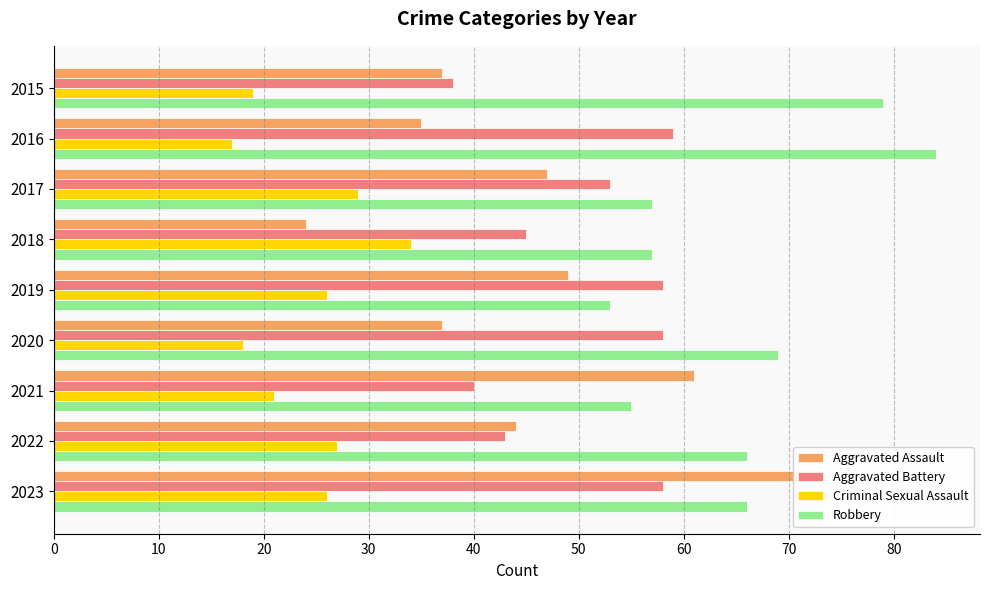

True or false: Criminal Sexual Assault has a value of 29 at 2015.

False